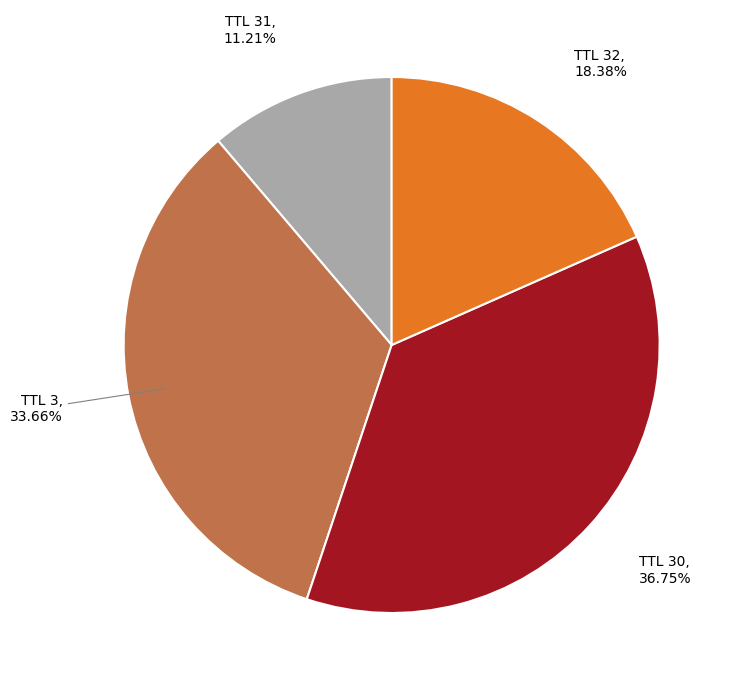

Rank the categories by value from lowest to highest.

TTL 31, TTL 32, TTL 3, TTL 30